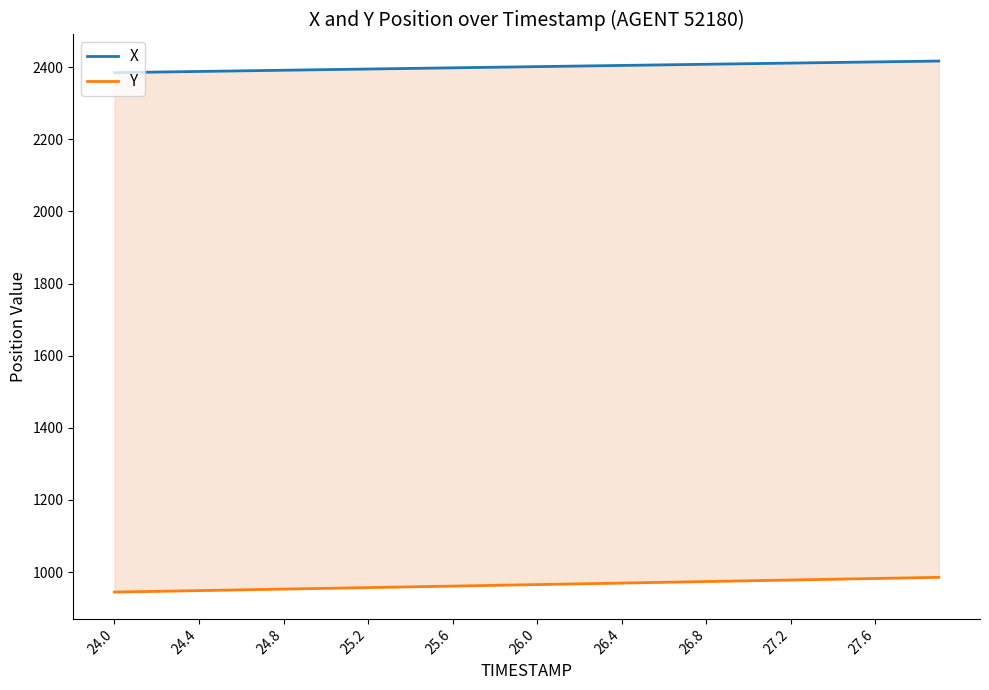

Which series has the largest total across all categories?

X